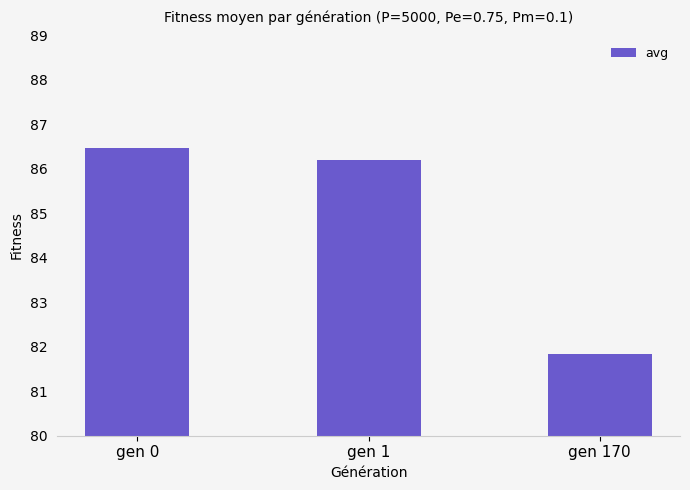

List the labels in order of value, smallest first.

gen 170, gen 1, gen 0